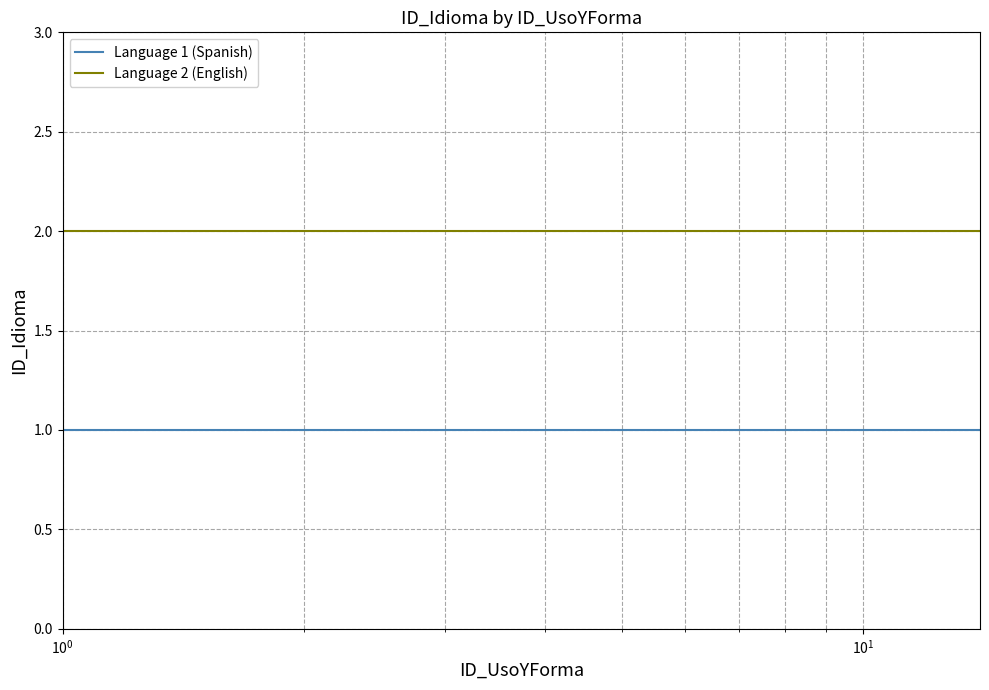

Which series has the largest total across all categories?

Language 2 (English)